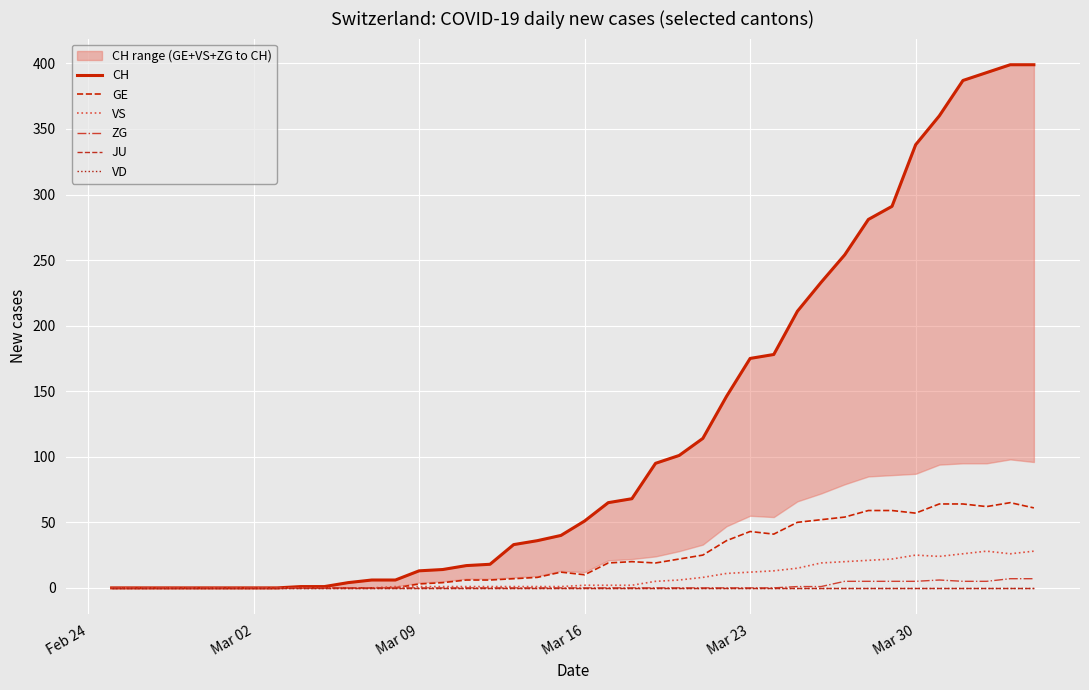

How many data points in GE are above 12?

19